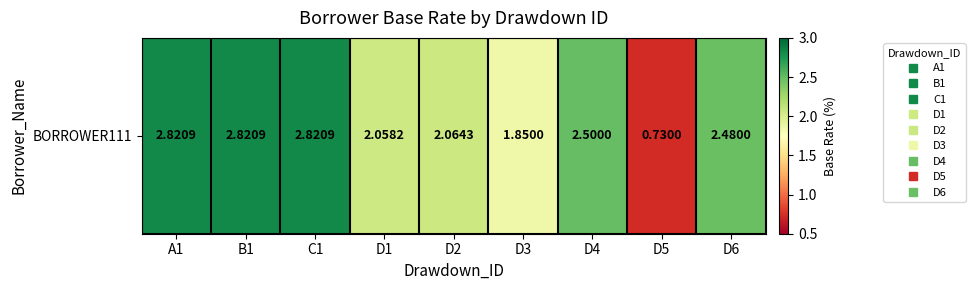

List the labels in order of value, smallest first.

D5, D3, D1, D2, D6, D4, A1, B1, C1